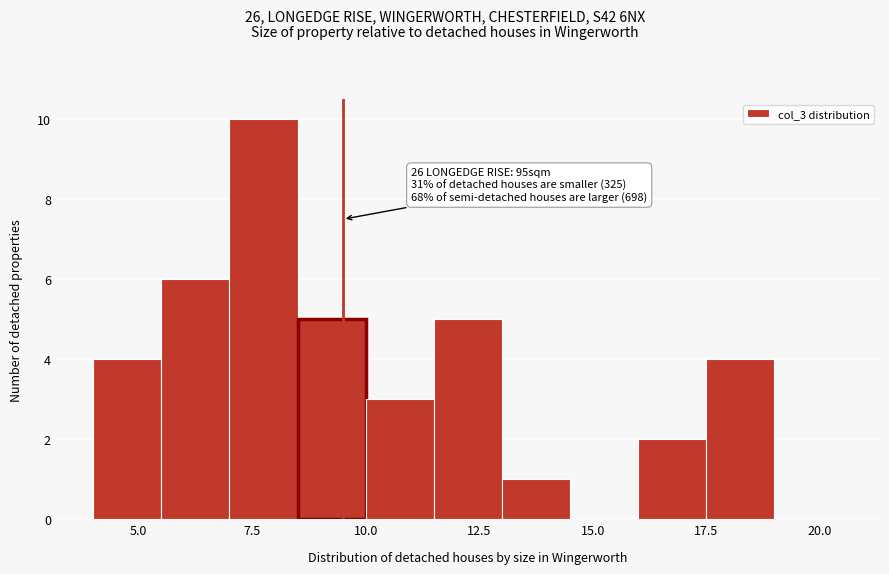

Read against the x-axis, roughly where is the centre of the tallest bar?

8.0